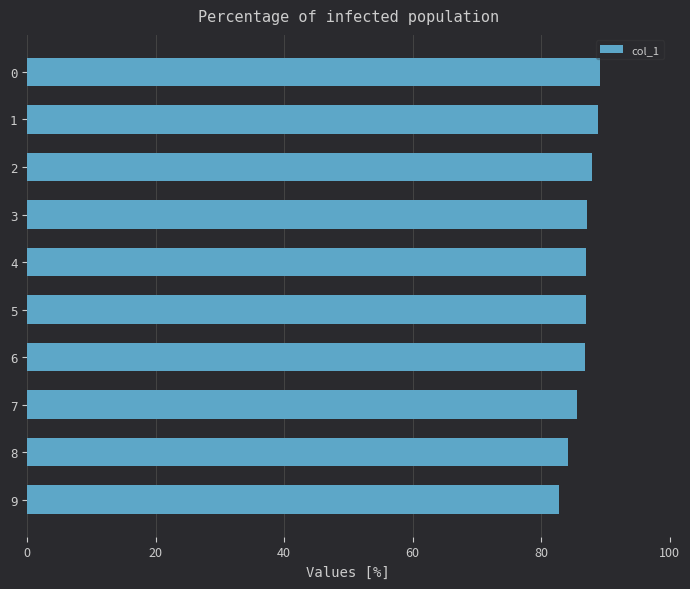

What is the difference between the maximum and minimum values?

6.5